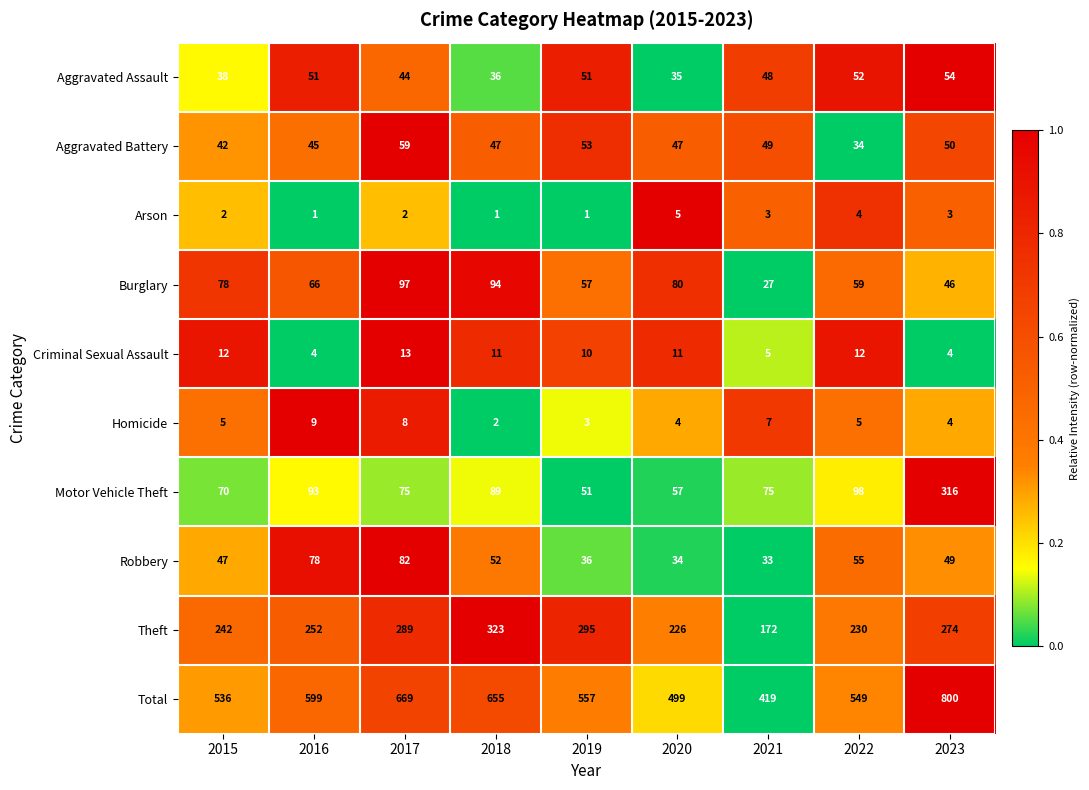

Which series has the largest range (max minus min)?

Total